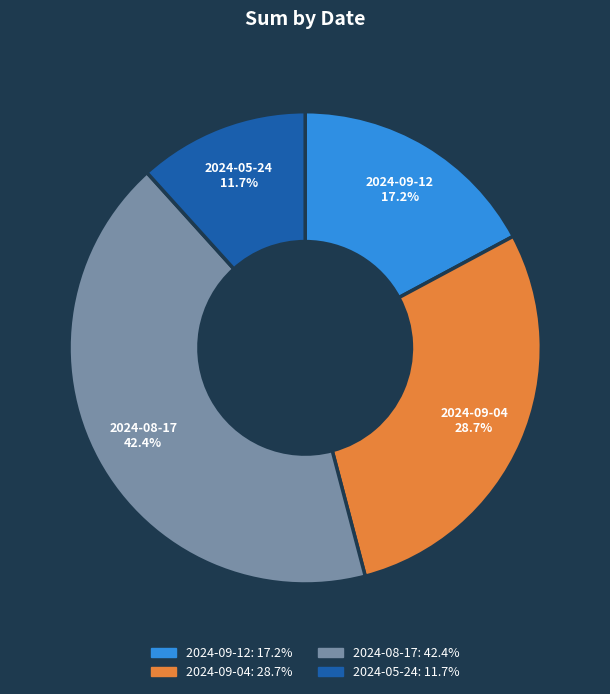

To the nearest percent, what is the difference between the largest and smallest slice percentages?

31%